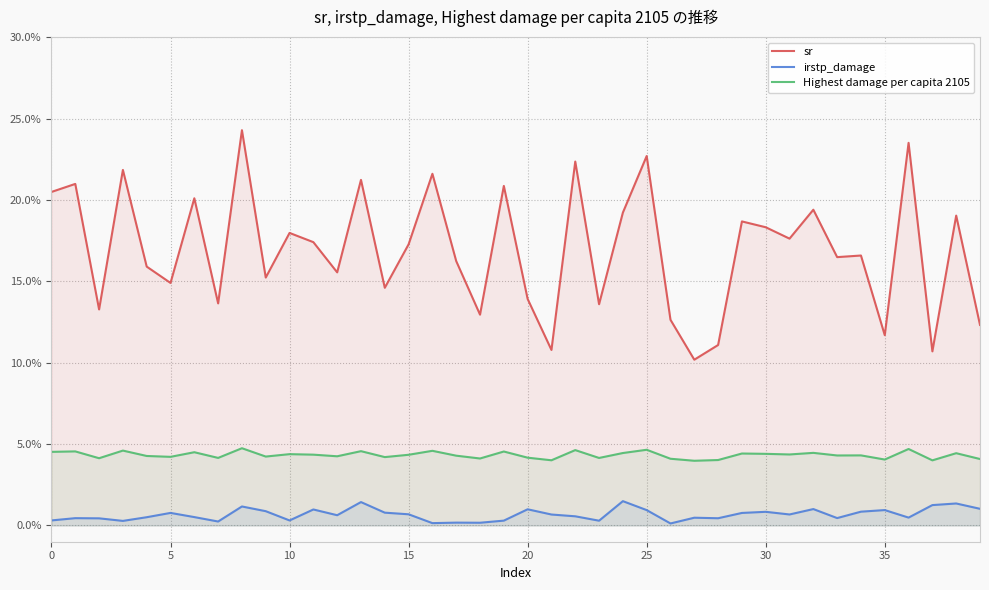

Reading right to left, list all the values displayed in this chart.

sr: 0.1	0.2	0.1	0.2	0.1	0.2	0.2	0.2	0.2	0.2	0.2	0.1	0.1	0.1	0.2	0.2	0.1	0.2	0.1	0.1	0.2	0.1	0.2	0.2	0.2	0.1	0.2	0.2	0.2	0.2	0.2	0.2	0.1	0.2	0.1	0.2	0.2	0.1	0.2	0.2
irstp_damage: 0.0	0.0	0.0	0.0	0.0	0.0	0.0	0.0	0.0	0.0	0.0	0.0	0.0	0.0	0.0	0.0	0.0	0.0	0.0	0.0	0.0	0.0	0.0	0.0	0.0	0.0	0.0	0.0	0.0	0.0	0.0	0.0	0.0	0.0	0.0	0.0	0.0	0.0	0.0	0.0
Highest damage per capita 2105: 0.0	0.0	0.0	0.0	0.0	0.0	0.0	0.0	0.0	0.0	0.0	0.0	0.0	0.0	0.0	0.0	0.0	0.0	0.0	0.0	0.0	0.0	0.0	0.0	0.0	0.0	0.0	0.0	0.0	0.0	0.0	0.0	0.0	0.0	0.0	0.0	0.0	0.0	0.0	0.0